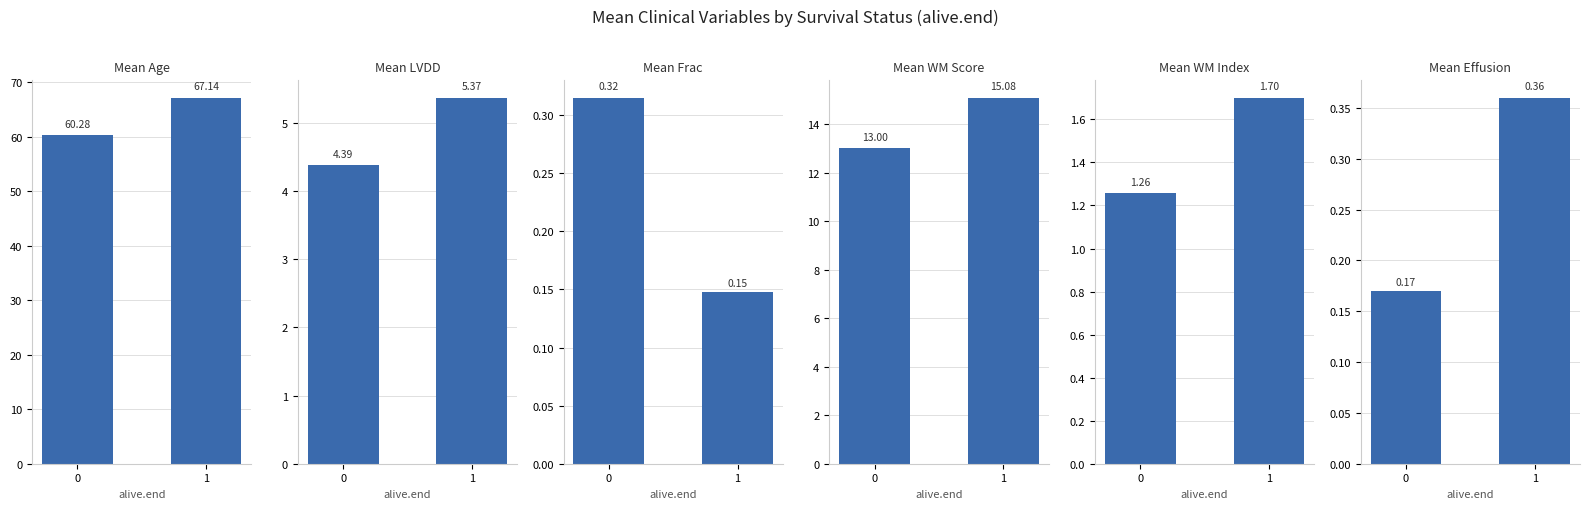

What is the difference between the maximum and minimum values in the Mean LVDD series?

1.0